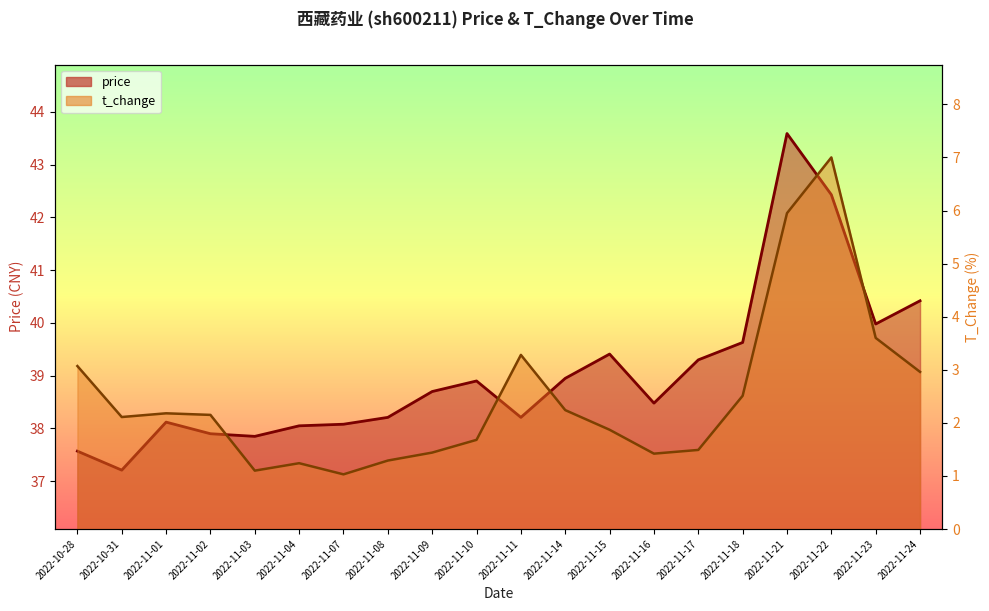

True or false: price and t_change cross at least once.

False